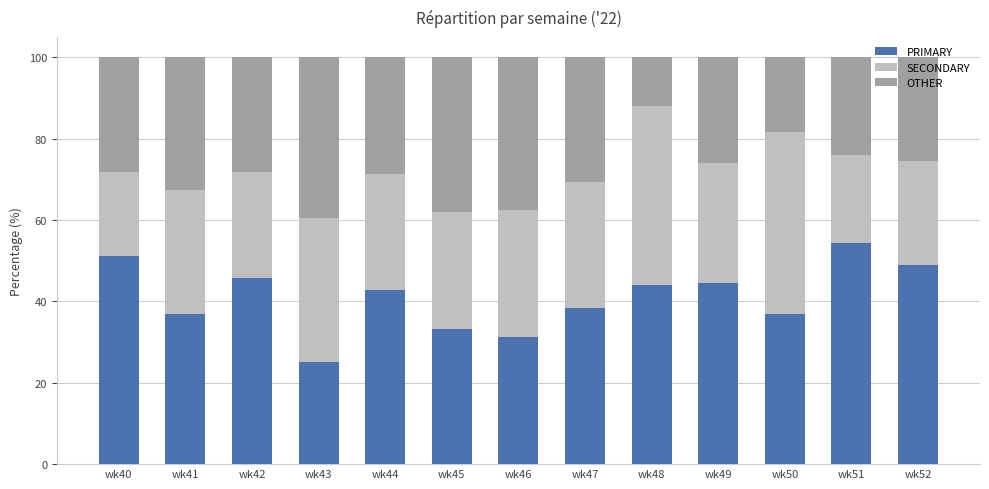

What is the highest value of the PRIMARY series?

54.4